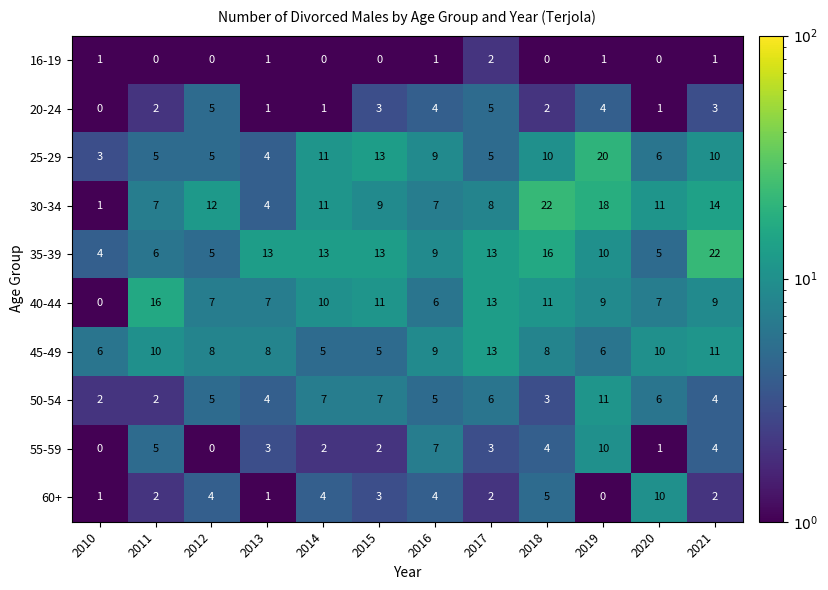

Where is 45-49 nearest to the value 9?

2016